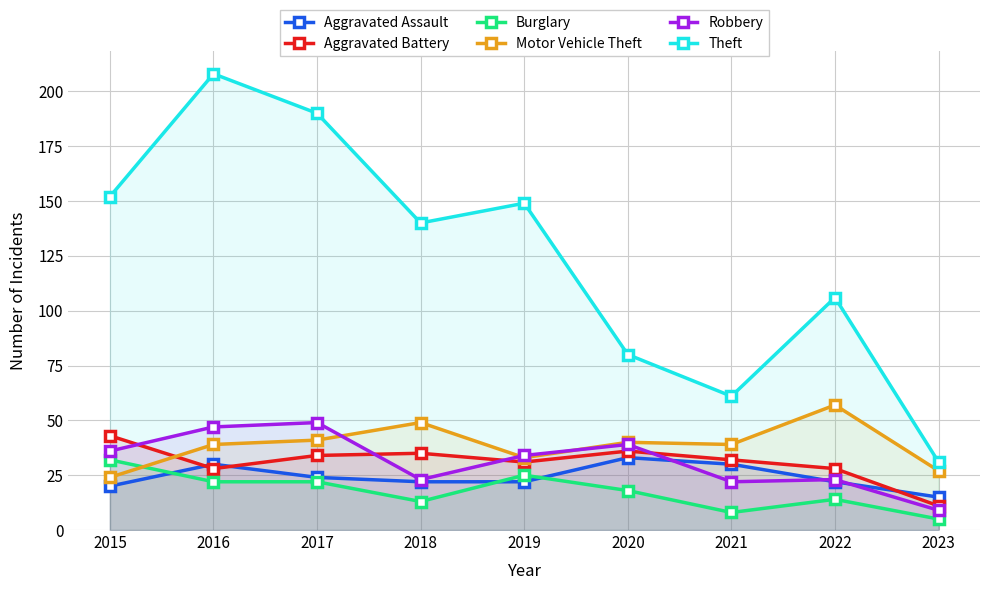

What is the smallest value displayed?

5